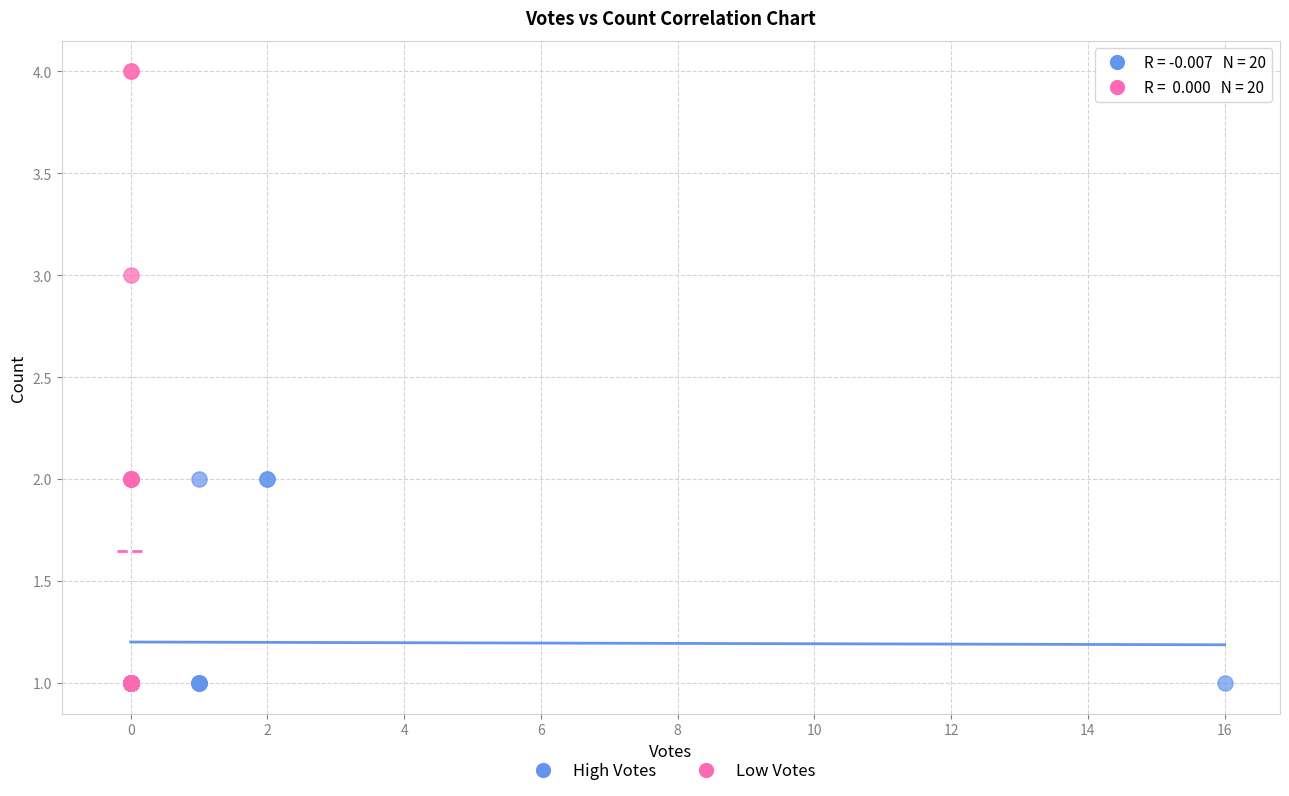

Which series contains the highest Y value?

Low Votes